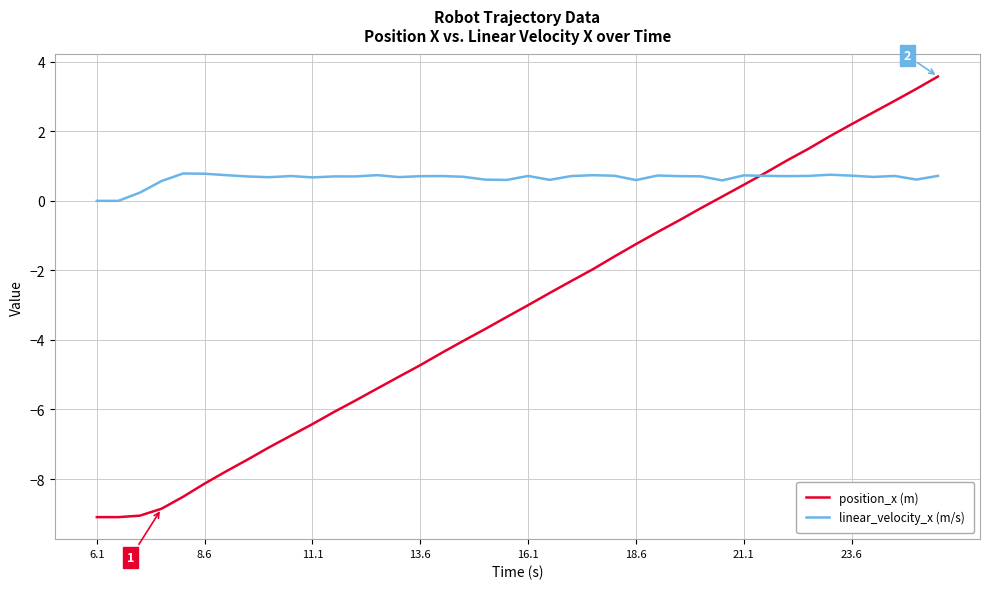

Rank the series by their maximum value, from highest to lowest.

position_x (m), linear_velocity_x (m/s)